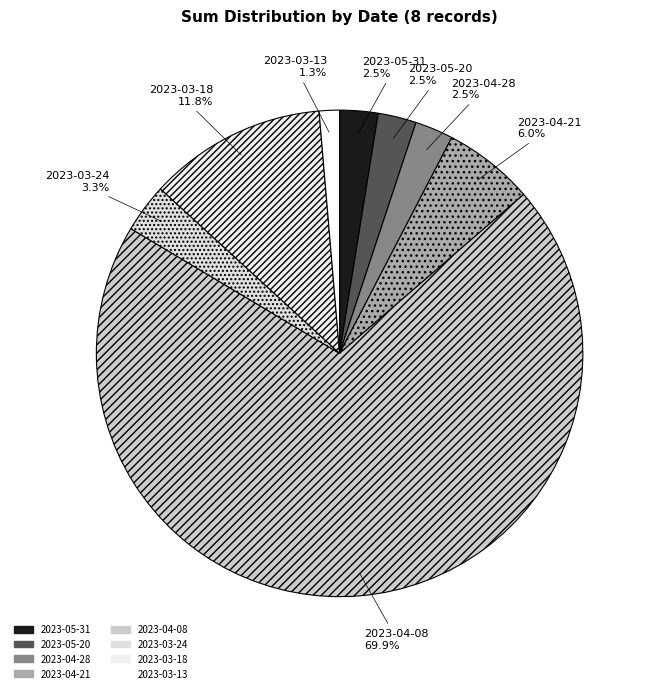

Which category has the smallest portion of the pie?

2023-03-13